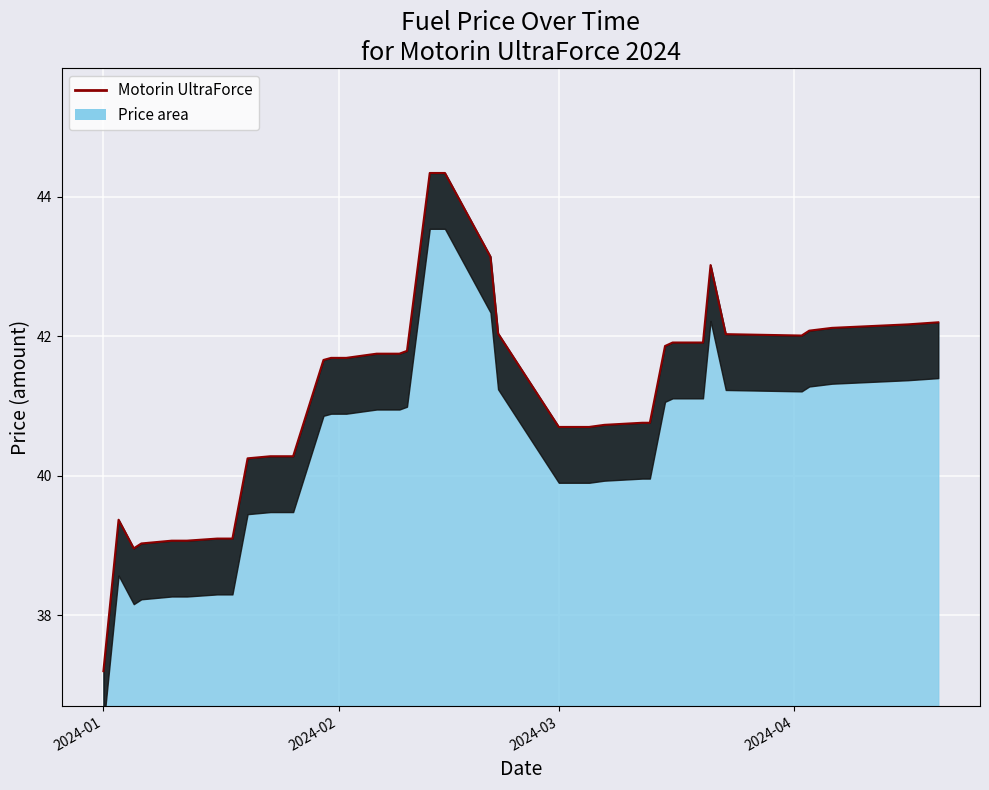

True or false: the data shows 26.9 at 2024-02.

False